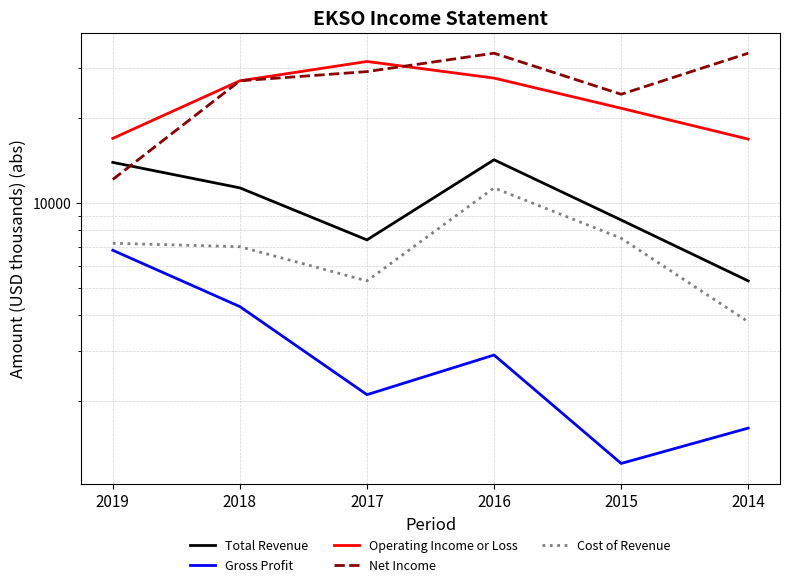

How many interior local peaks does the Total Revenue series have?

1